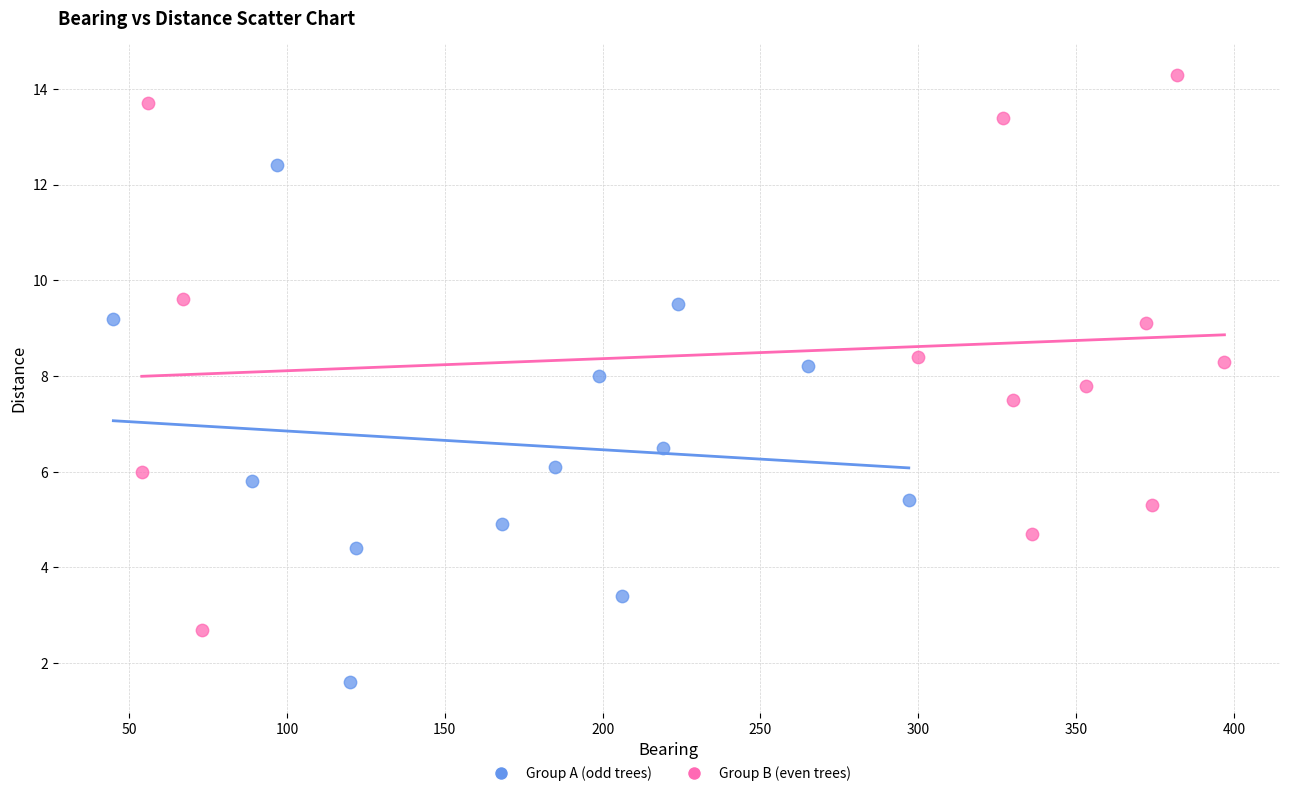

Which series has the widest spread of Y values?

Group B (even trees)